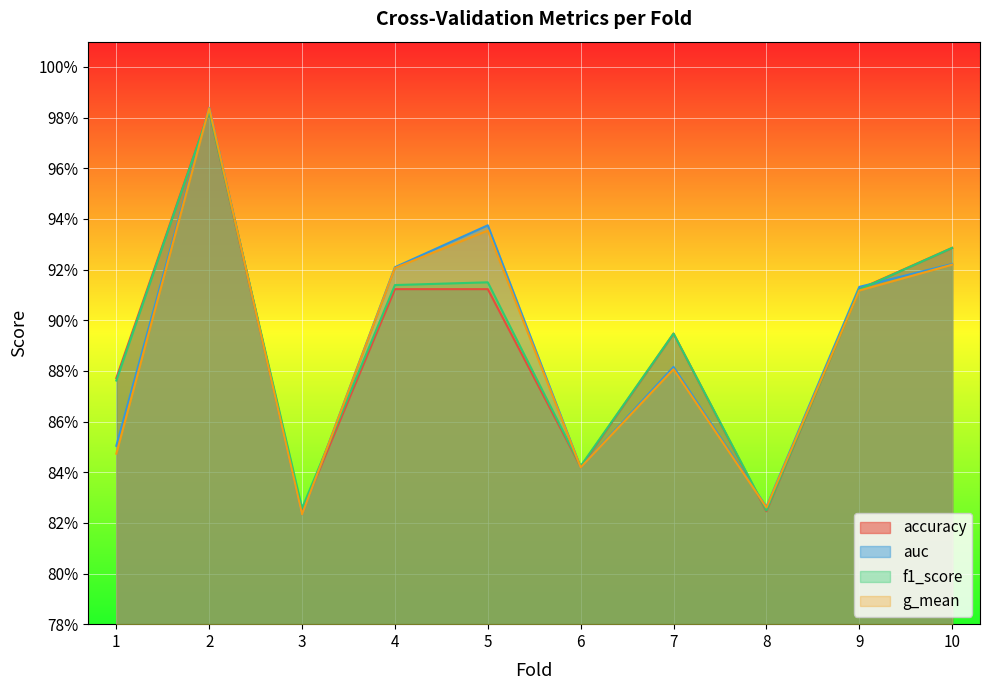

At which category is the sum across all series the highest?

2